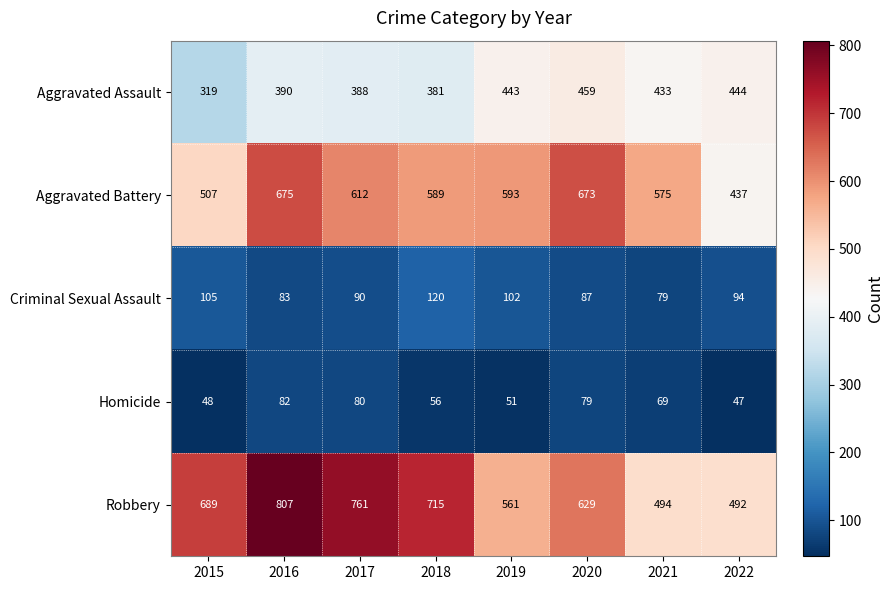

Where is Homicide nearest to the value 64?

2021